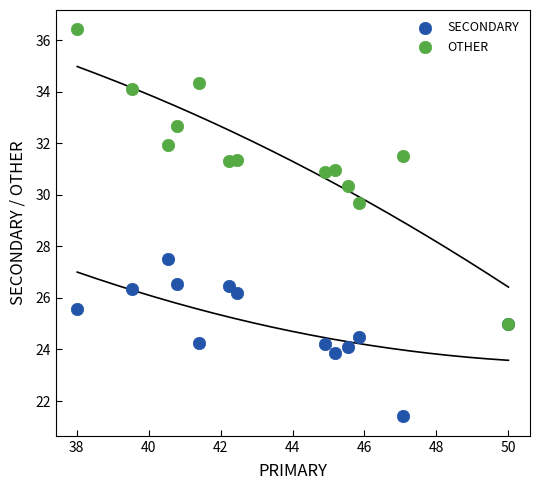

Across all series, what Y value is closest to 28?

27.5